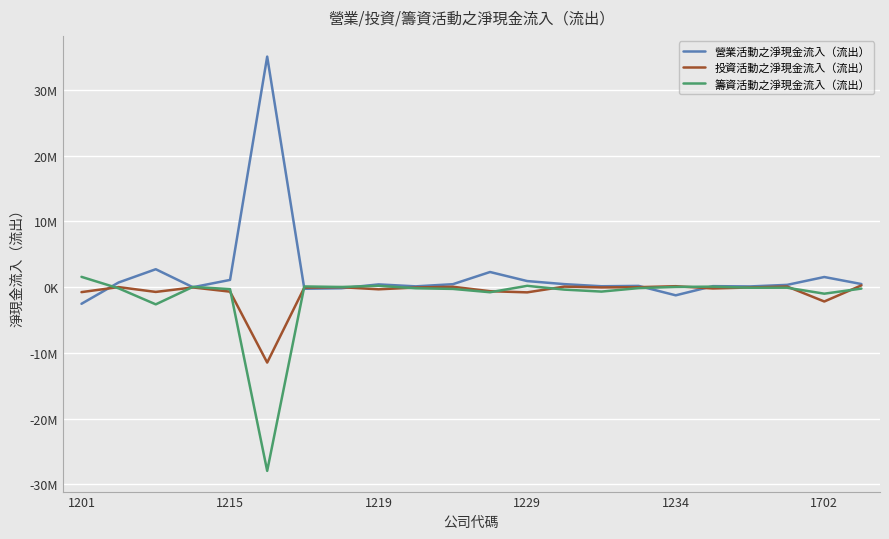

True or false: 籌資活動之淨現金流入（流出） has more than 0 interior local peaks.

True